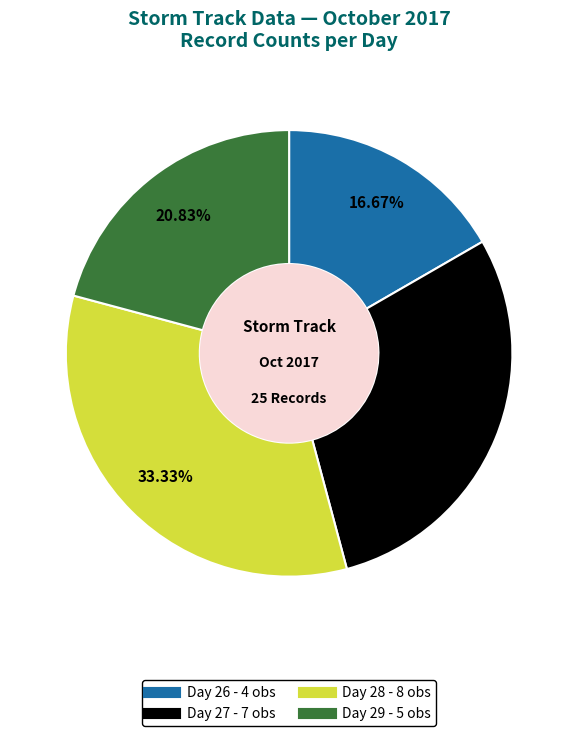

Does any single category account for the majority?

No